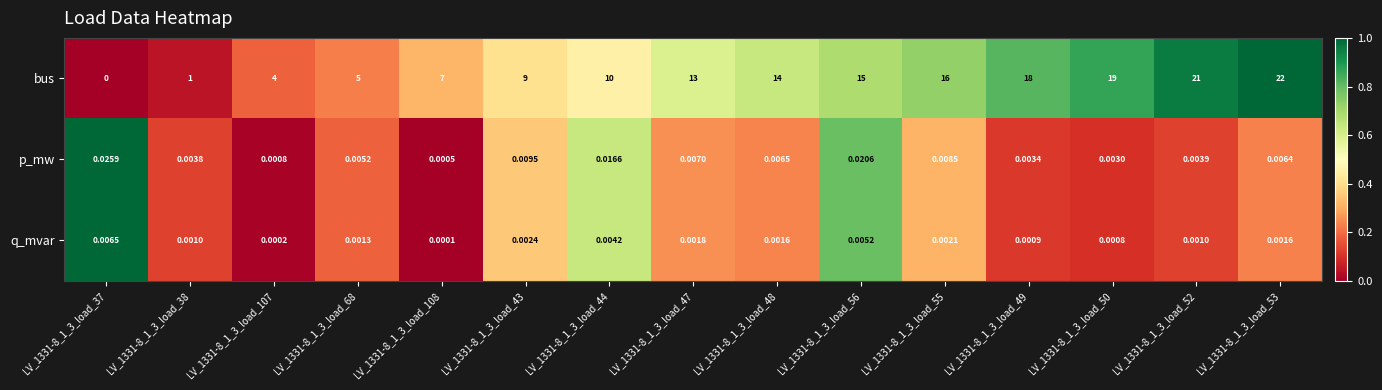

What is the maximum value shown in the chart?

22.0